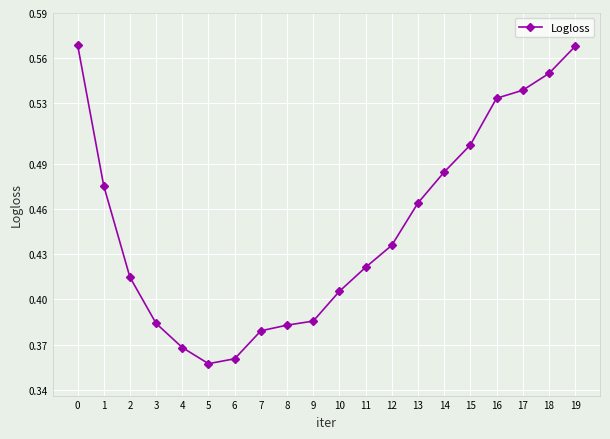

How many values are between 0 and 1?

20